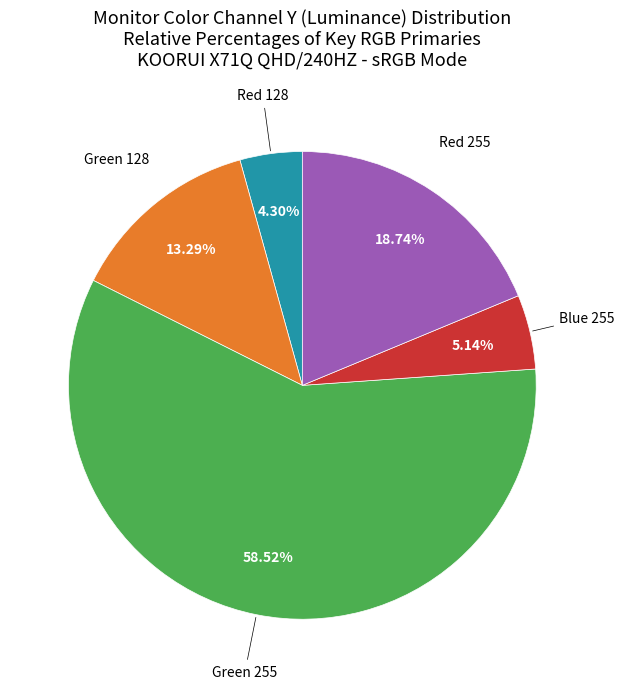

To the nearest percent, what is the average slice percentage?

20%